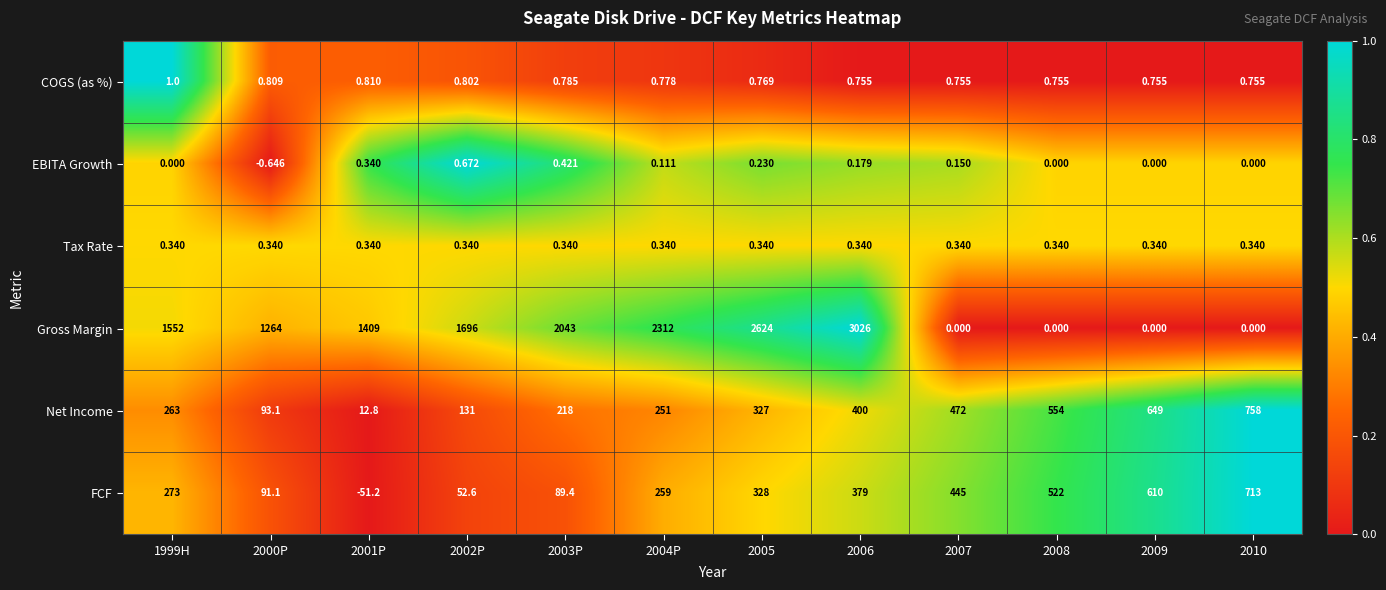

Between 1999H and 2000P, which series saw the biggest shift?

Gross Margin